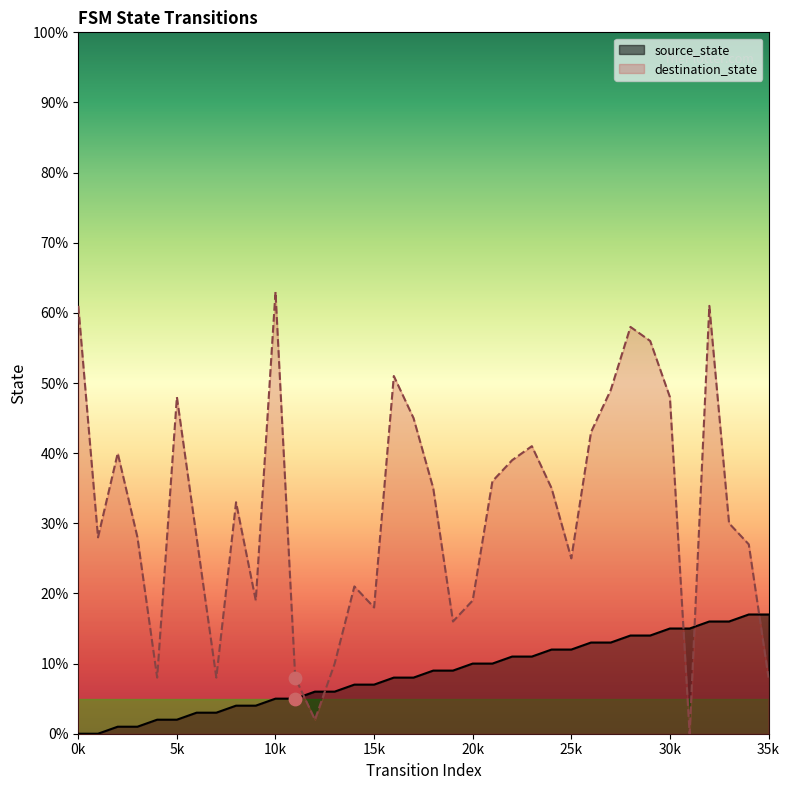

Which series has the largest total across all categories?

destination_state